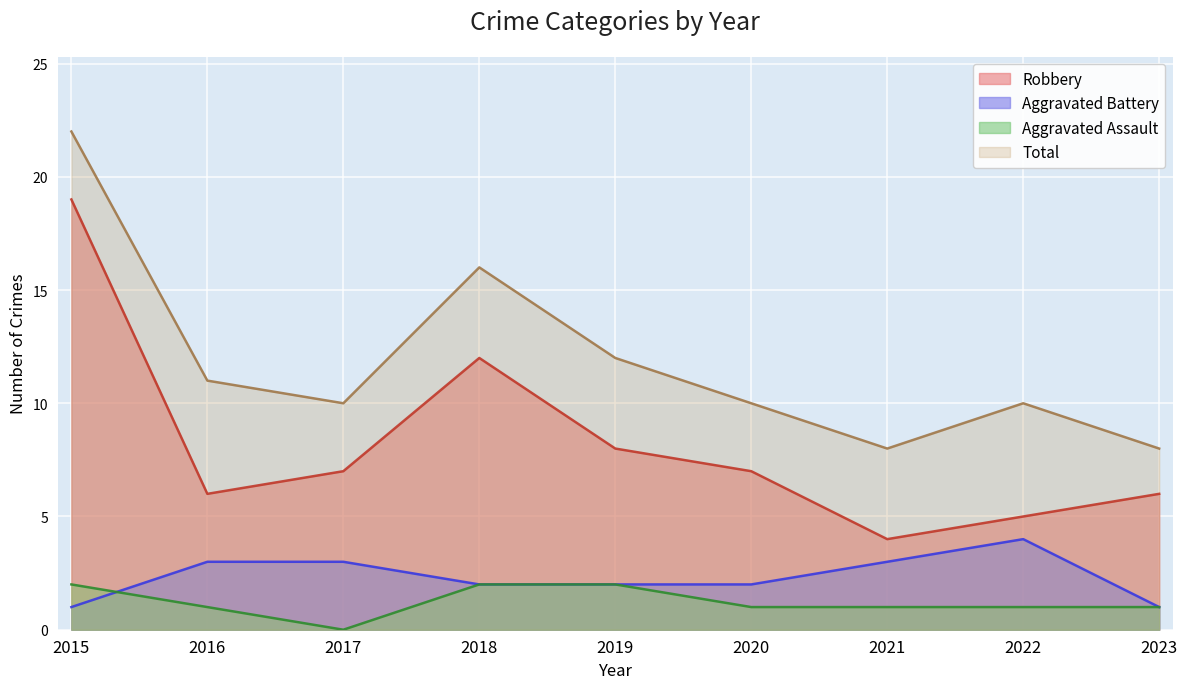

What are all the series names shown in the legend?

Robbery, Aggravated Battery, Aggravated Assault, Total